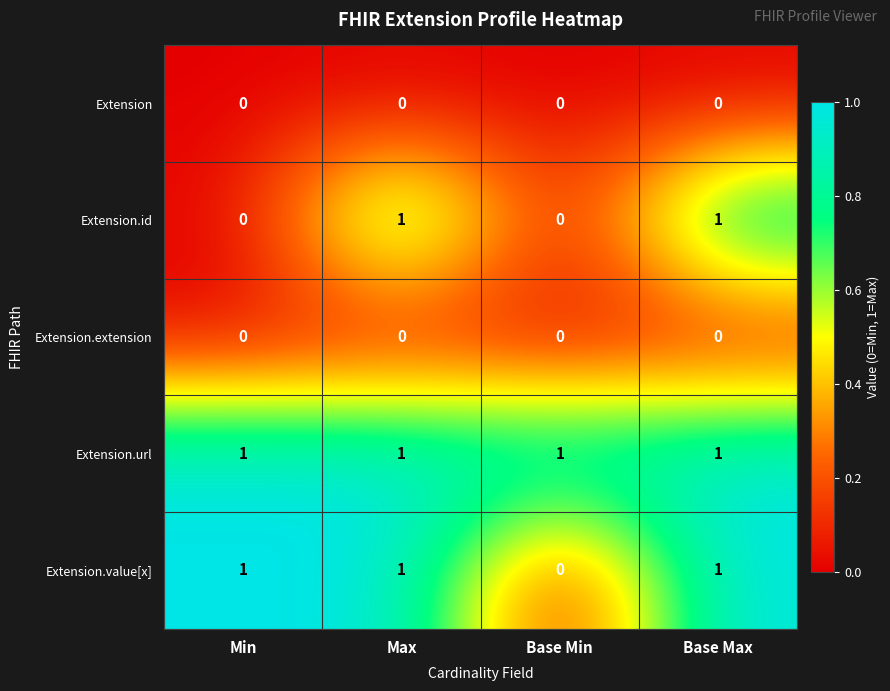

Reading left to right, transcribe all the data shown in this chart.

Extension: 0	0	0	0
Extension.id: 0	1	0	1
Extension.extension: 0	0	0	0
Extension.url: 1	1	1	1
Extension.value[x]: 1	1	0	1